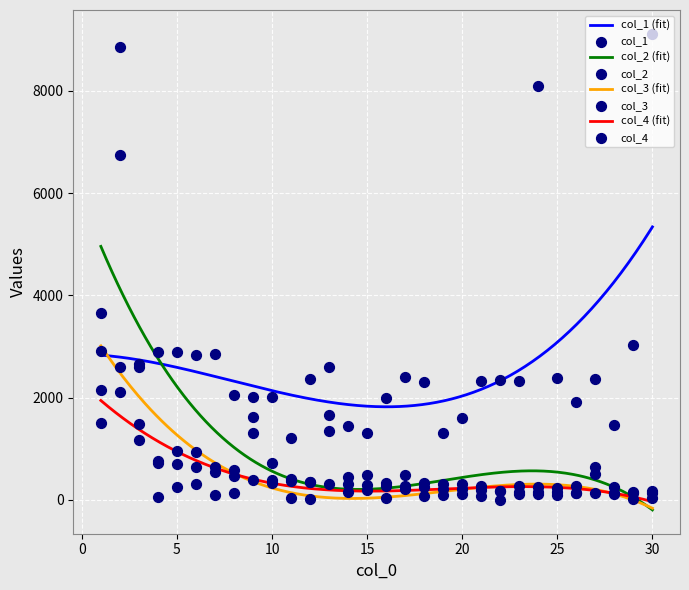

At which category is the sum across all series the highest?

2